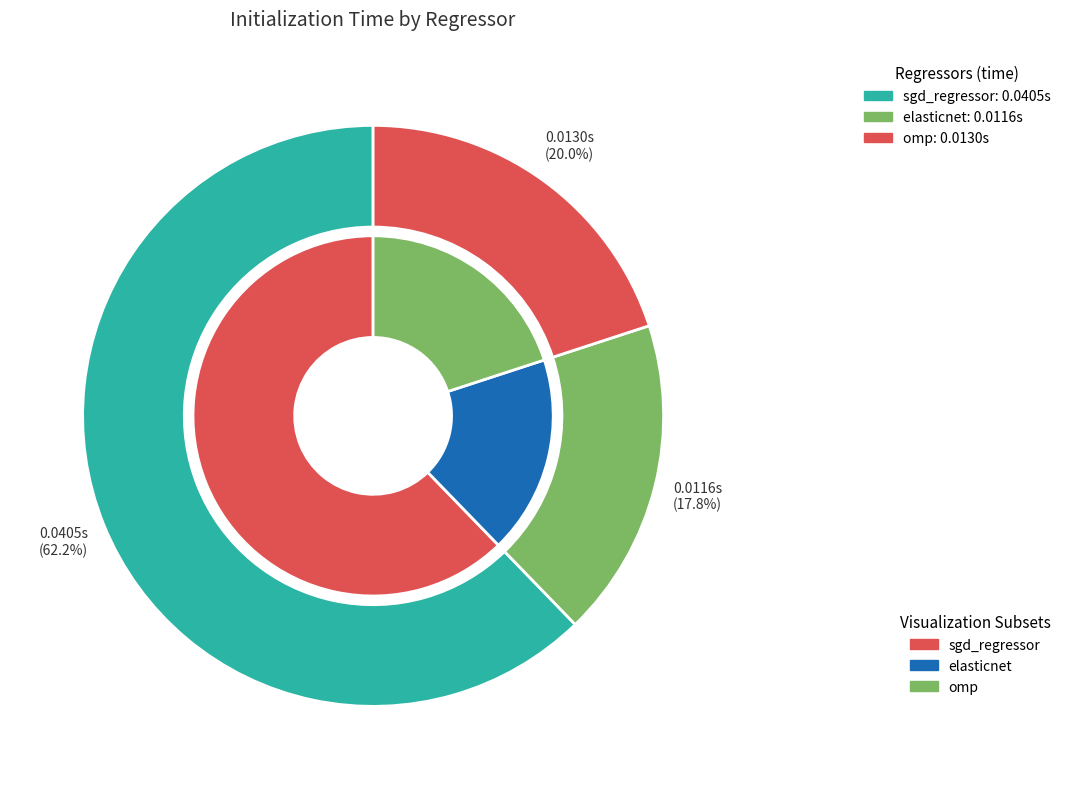

What is the largest slice in the pie chart?

sgd_regressor